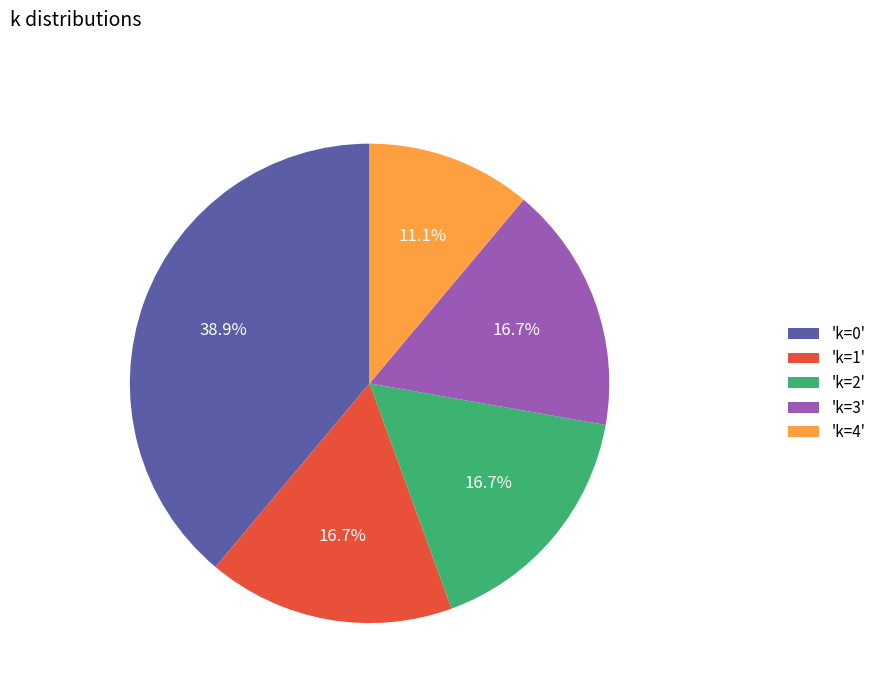

Is the sum of 'k=1' and 'k=4' greater than half?

No